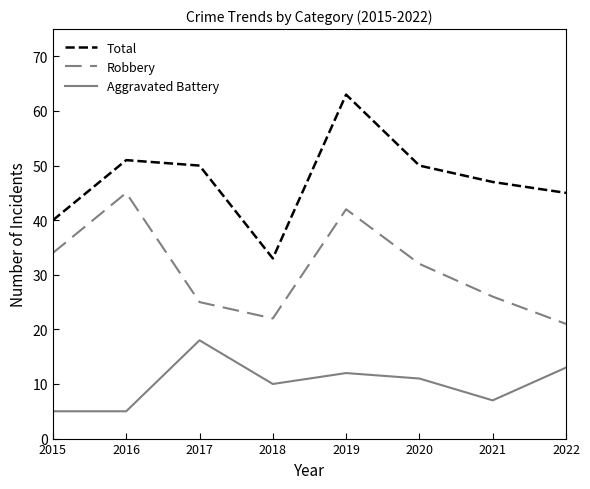

Does the chart have visible grid lines?

No